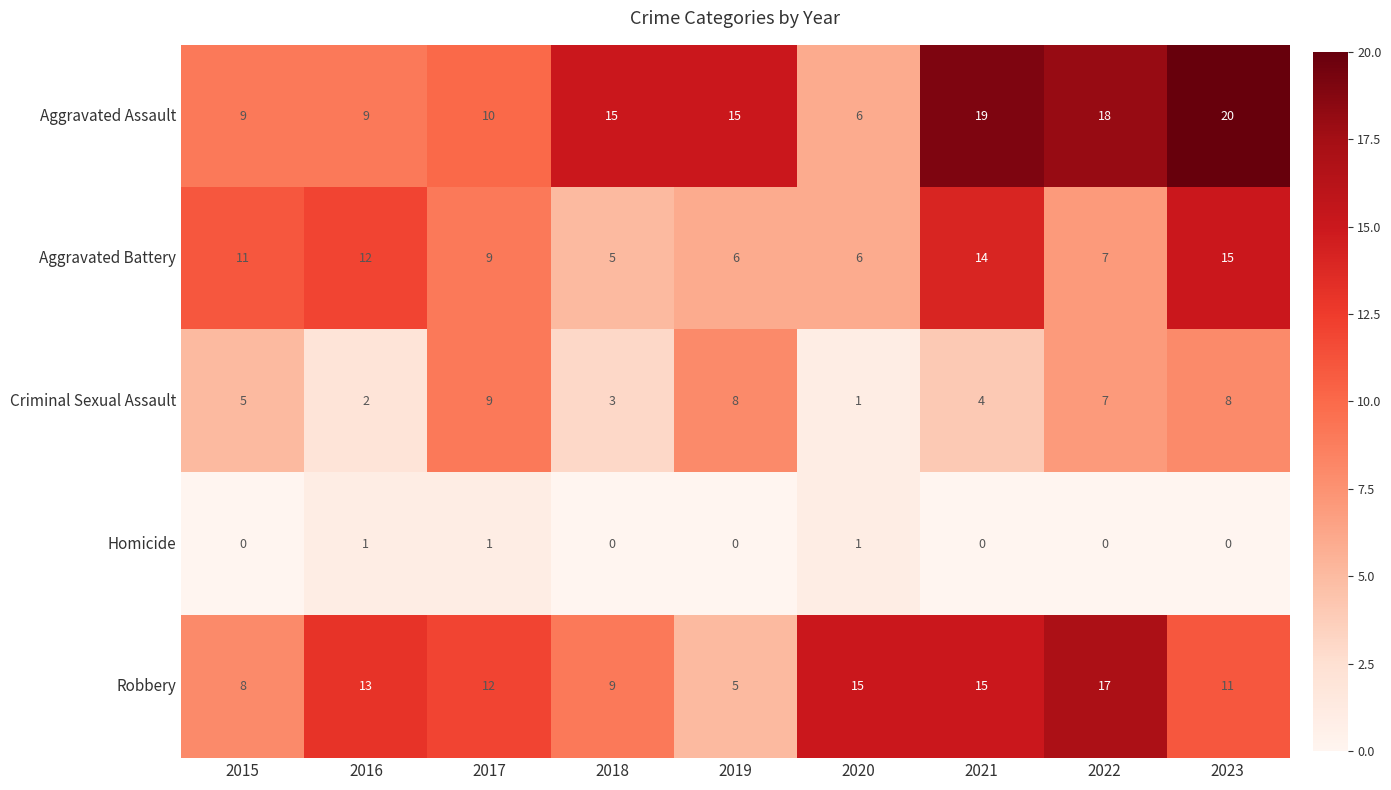

What is the difference between the maximum and minimum values in the Aggravated Battery series?

10